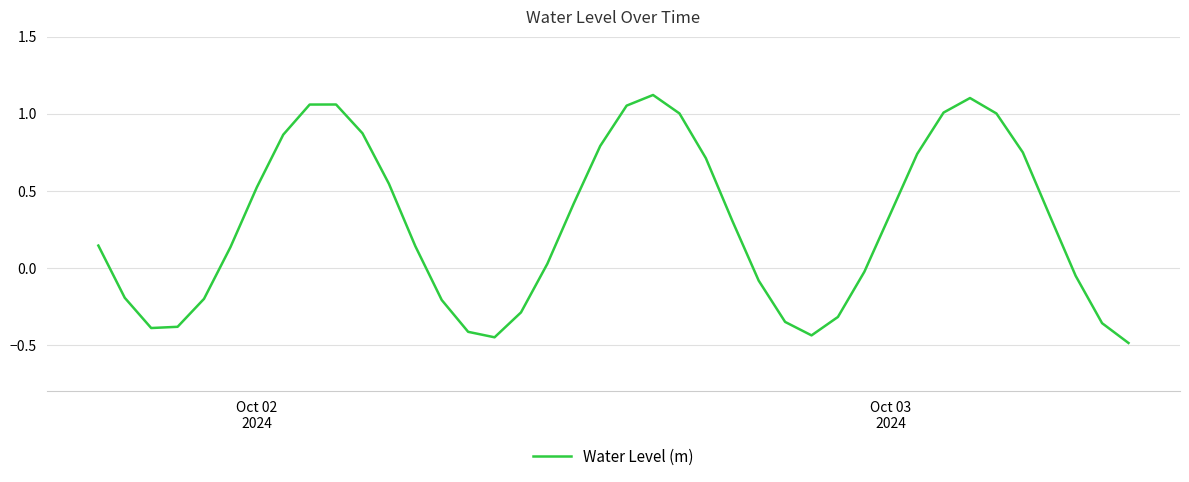

What is the sum of all values?

11.4